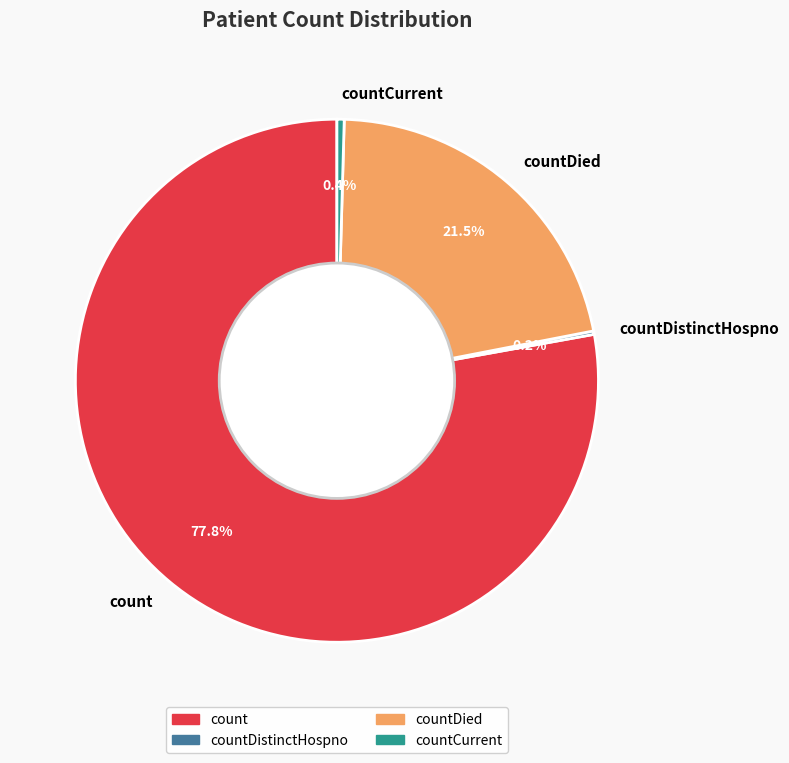

Which category has the biggest portion of the pie?

count